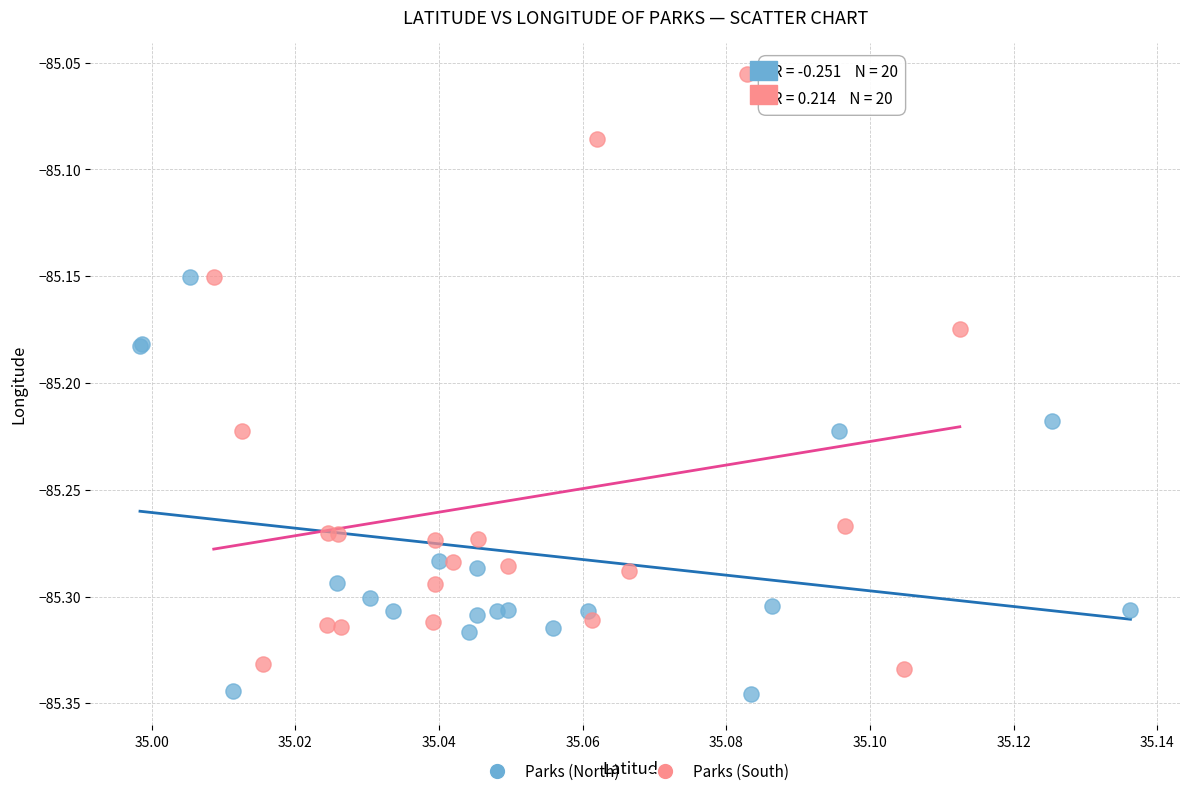

Which series reaches the maximum Y coordinate?

Parks (South)